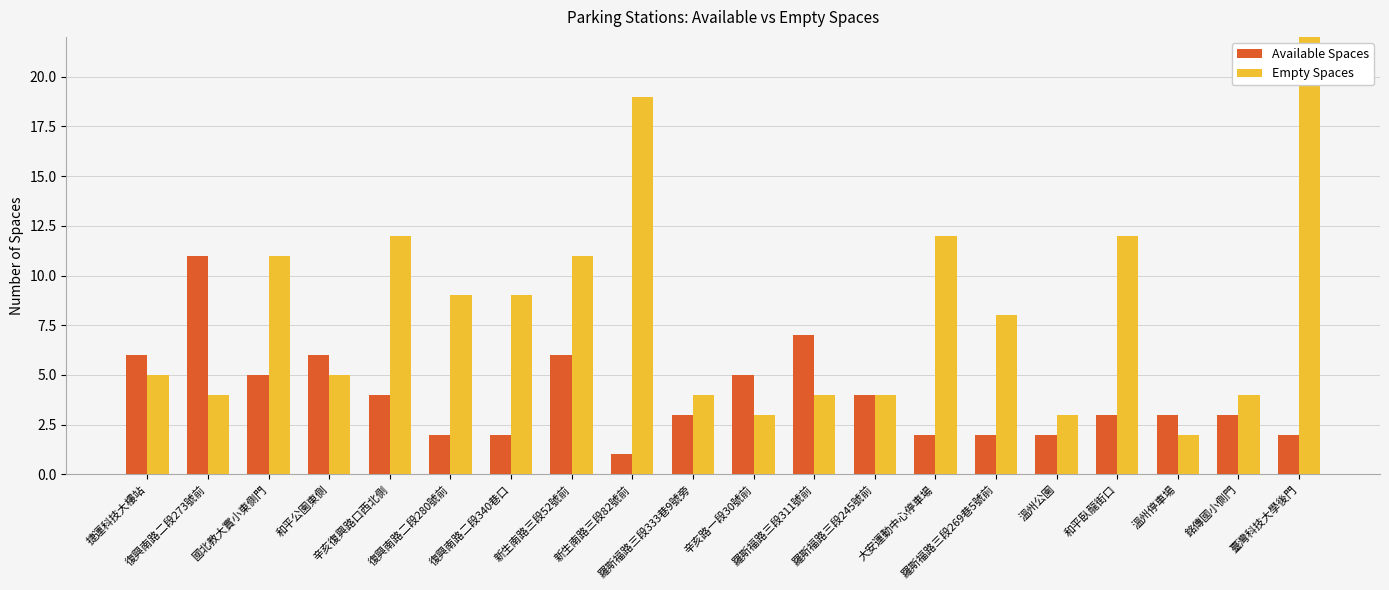

At how many categories does at least one series exceed 11?

5